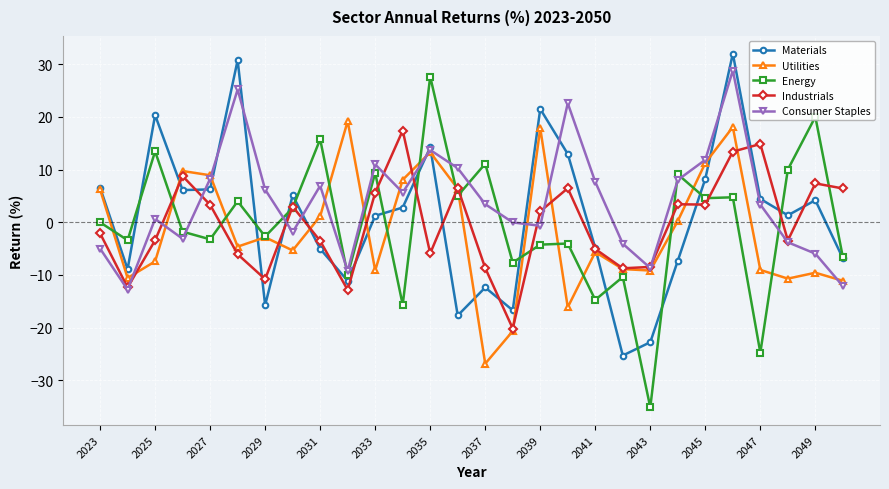

Which series has the largest range (max minus min)?

Energy